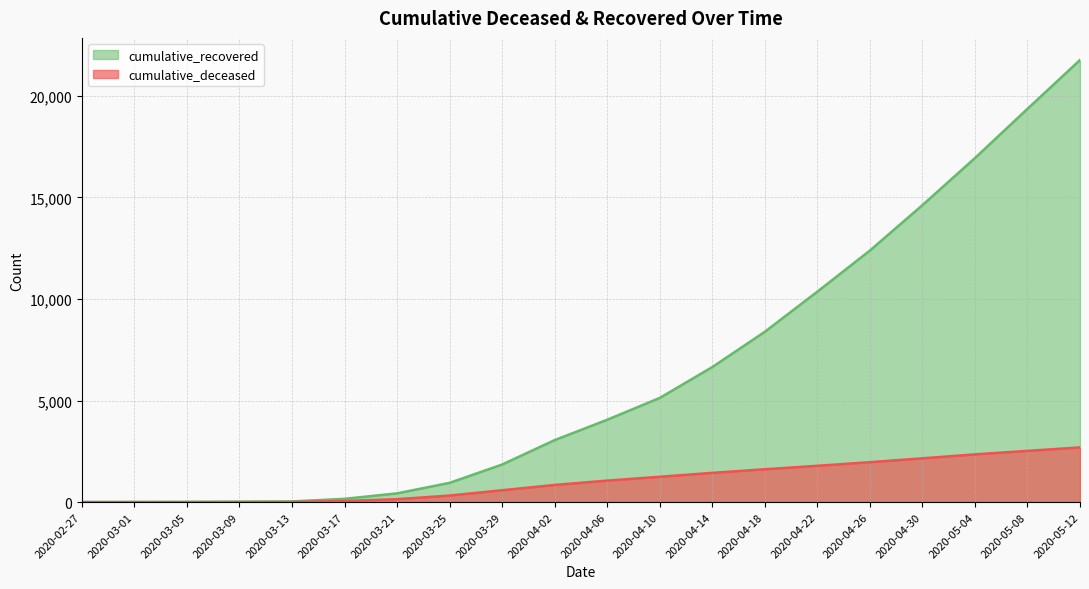

Rank the series at 2020-04-14 from highest to lowest value.

cumulative_recovered, cumulative_deceased